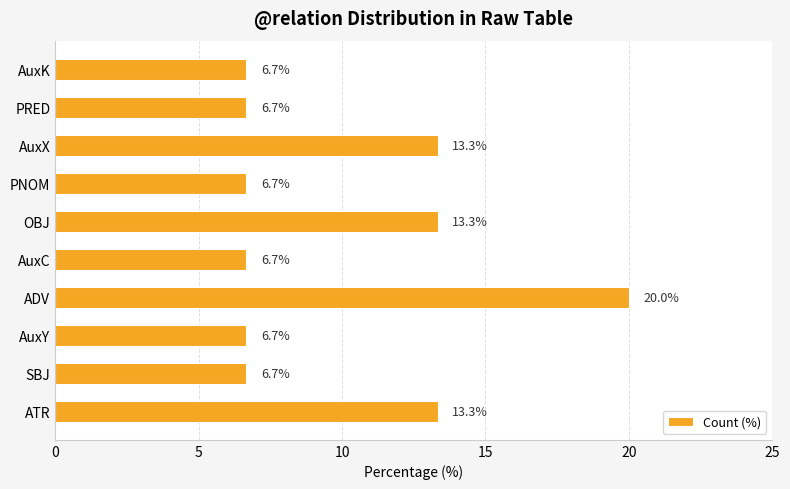

What is the ratio of the value at AuxC to the value at ATR?

0.5